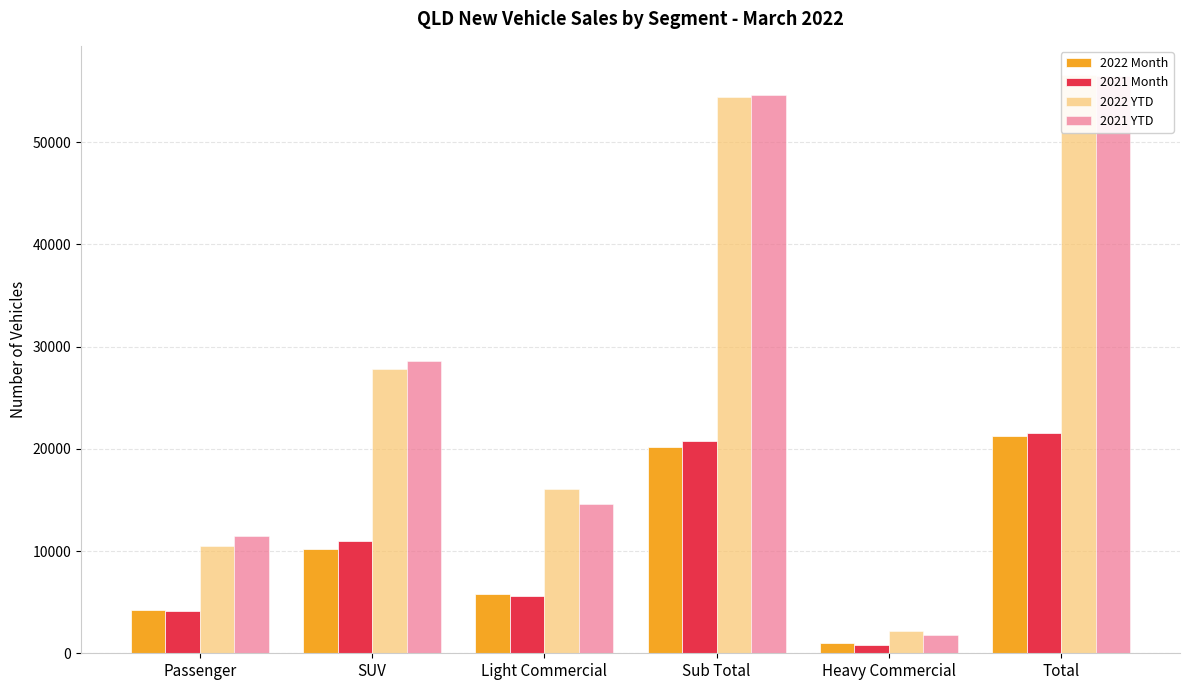

The 2021 YTD series shows 14649 at Light Commercial. True or false?

True